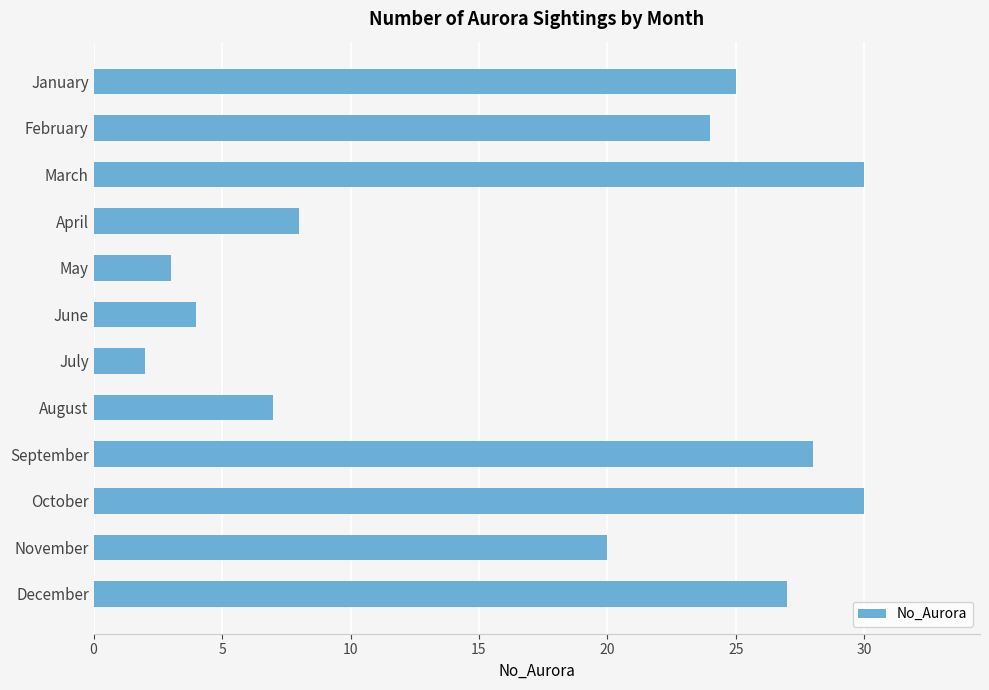

Count the number of data series in this chart.

1